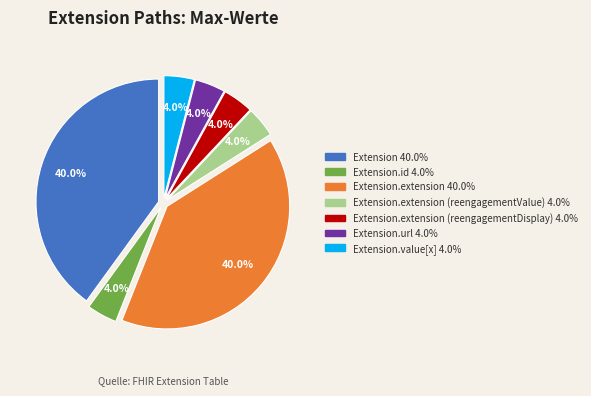

Does any single category account for the majority?

No